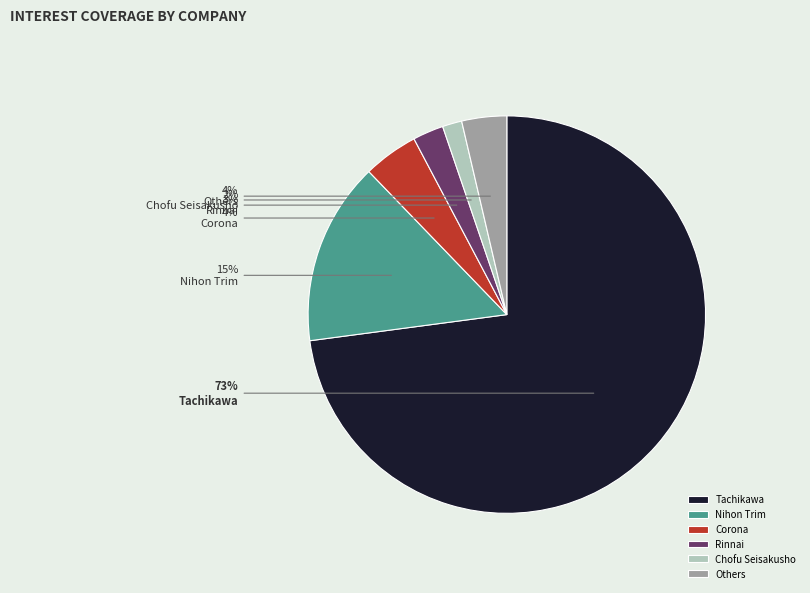

Do Rinnai and Nihon Trim together represent more than half of the pie?

No